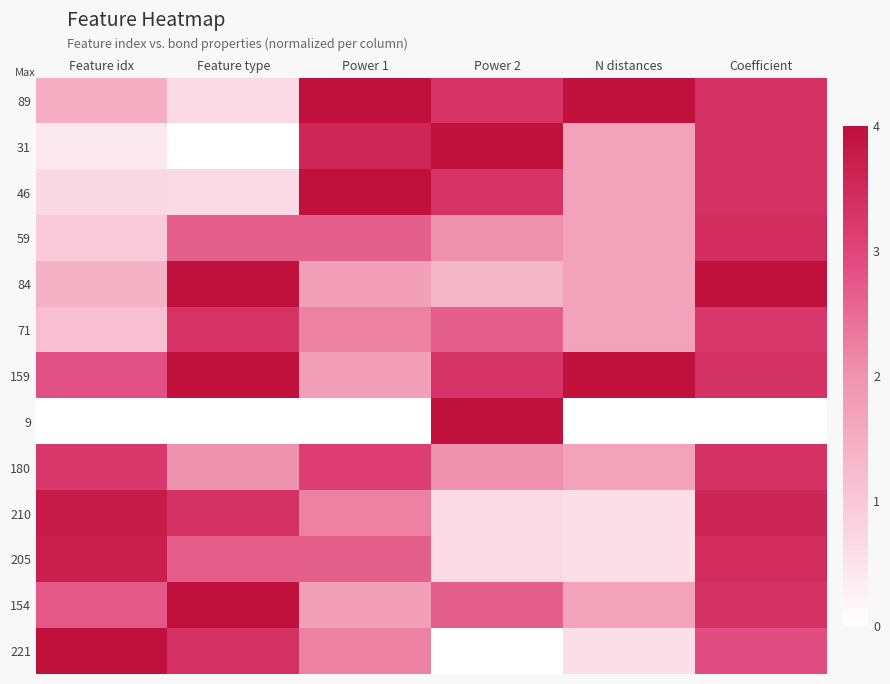

Which series has the largest total across all categories?

159